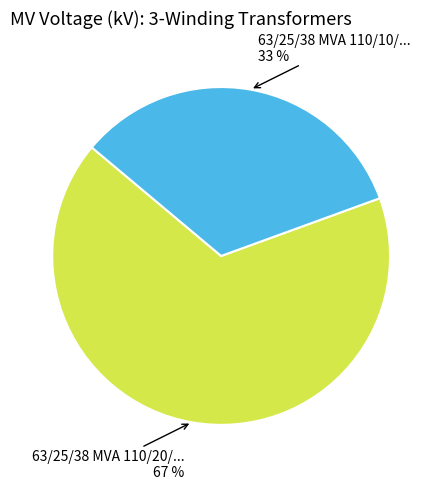

To the nearest percent, what is the average slice percentage?

50%